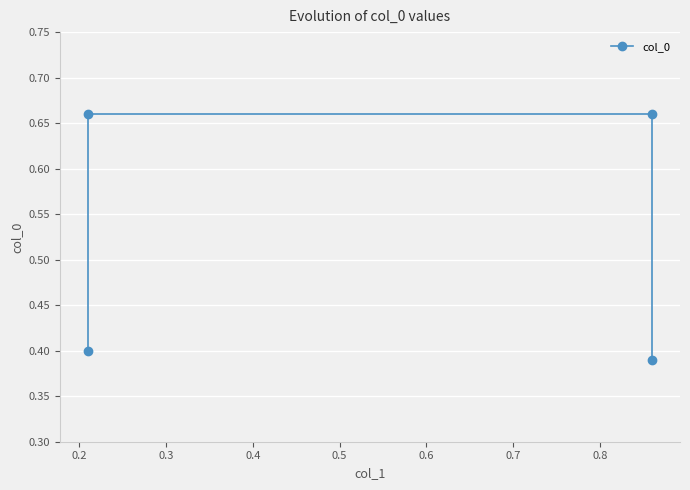

The value at 0.2 is 0.7. True or false?

True